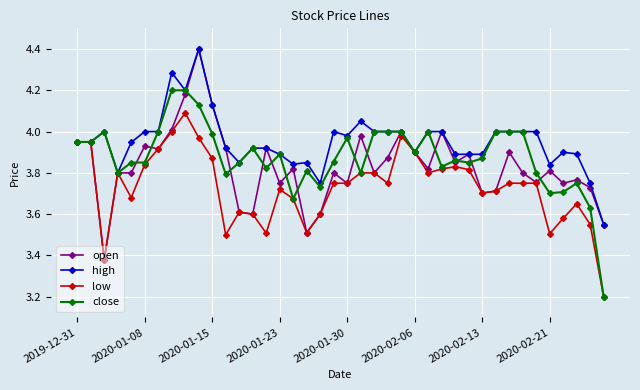

True or false: low has more than 0 interior local peaks.

True